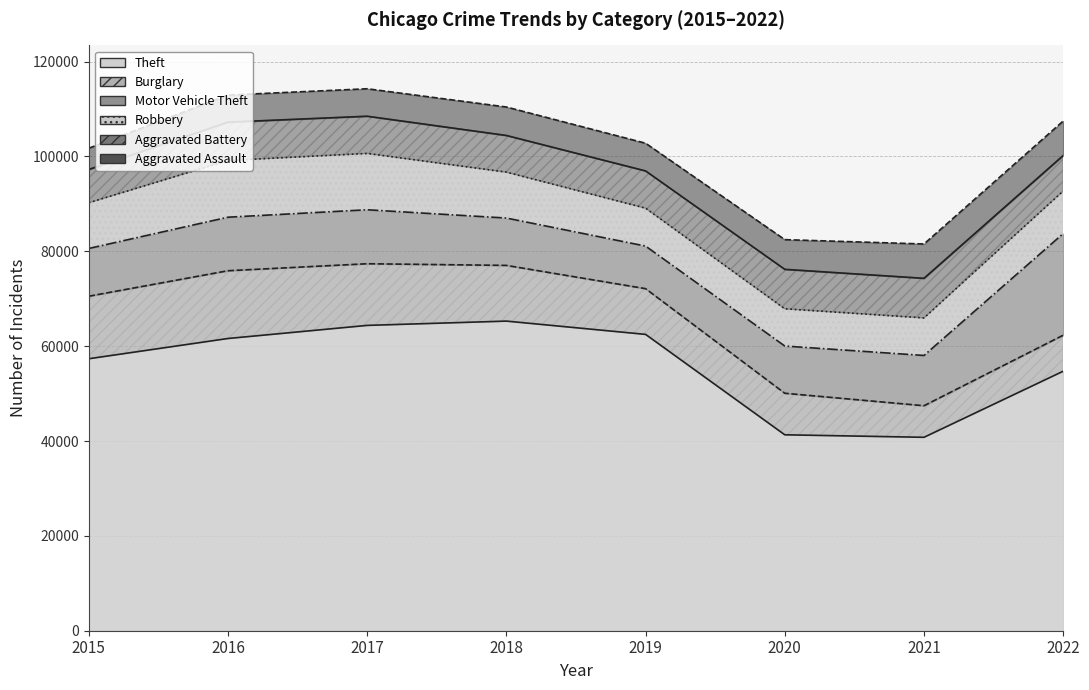

What are all the series names shown in the legend?

Theft, Burglary, Motor Vehicle Theft, Robbery, Aggravated Battery, Aggravated Assault